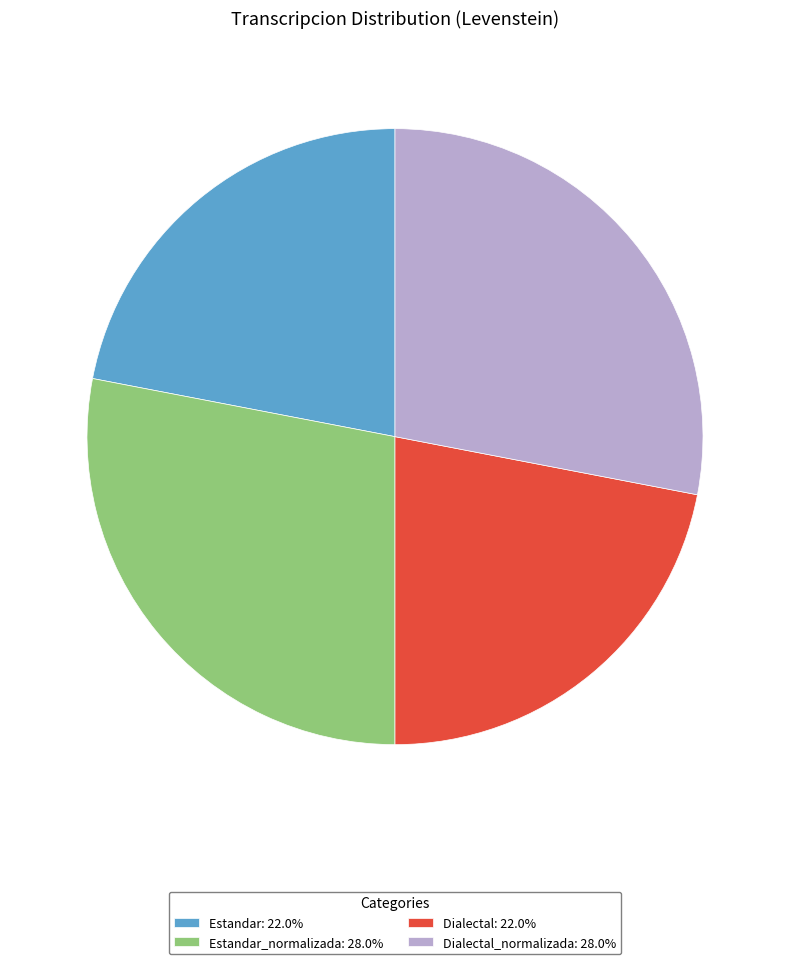

What is the ratio of the value at Dialectal: 22.0% to the value at Dialectal_normalizada: 28.0%?

0.8